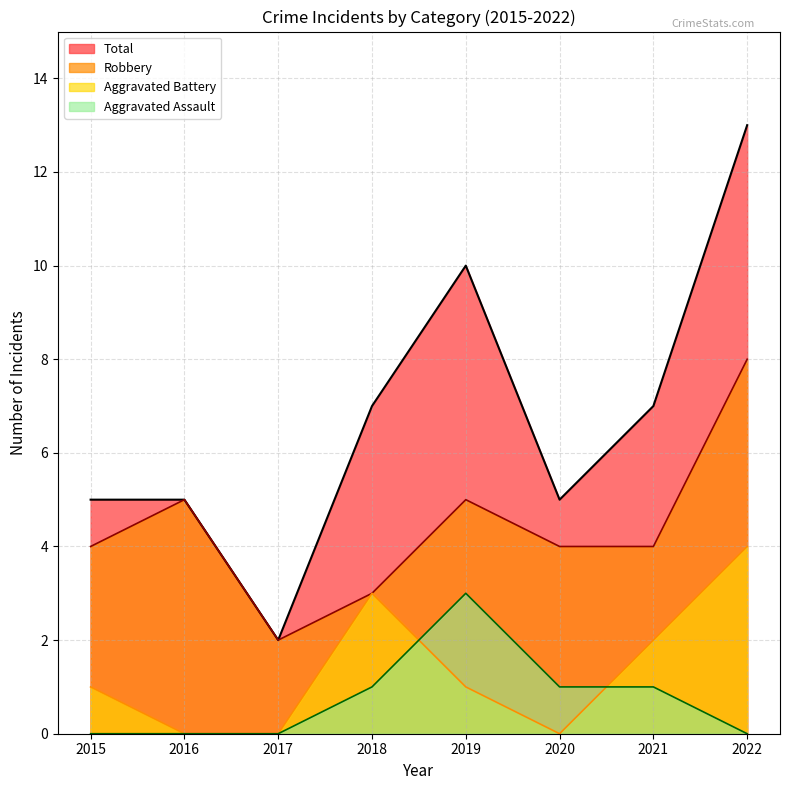

In Aggravated Battery, how many points are lower than both neighbors (excluding endpoints)?

1